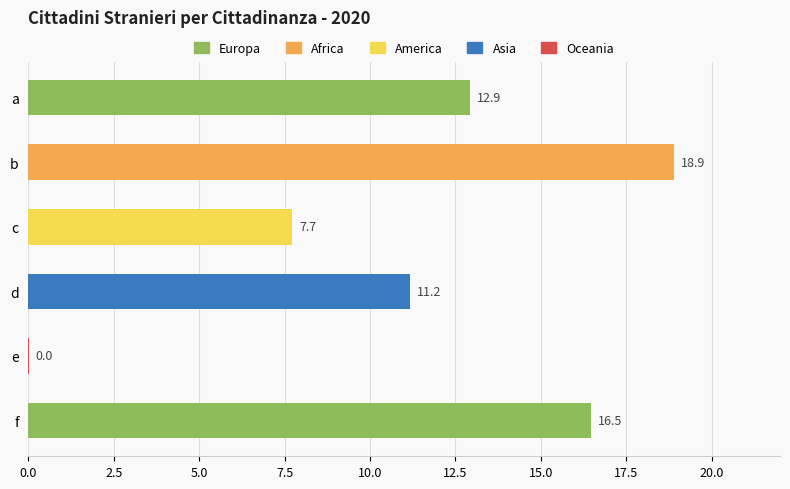

Which category has the highest value across all series?

b